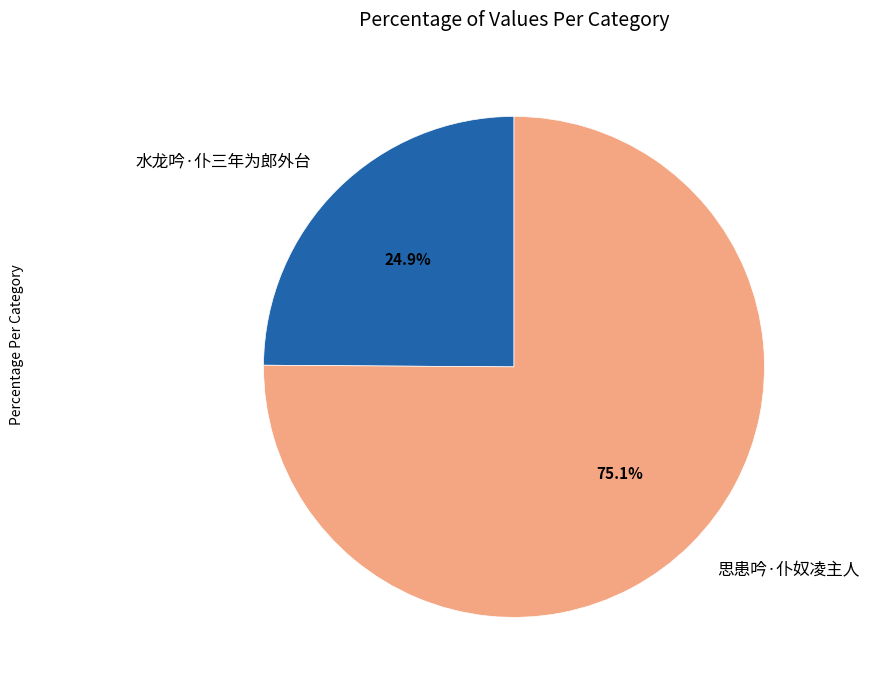

What percentage is NOT represented by 水龙吟·仆三年为郎外台?

75.1%